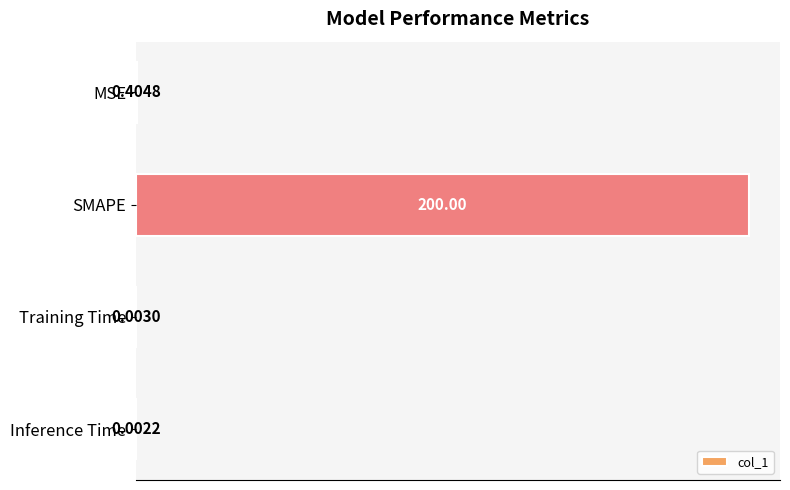

What is the sum of the values at SMAPE and Training Time?

200.0